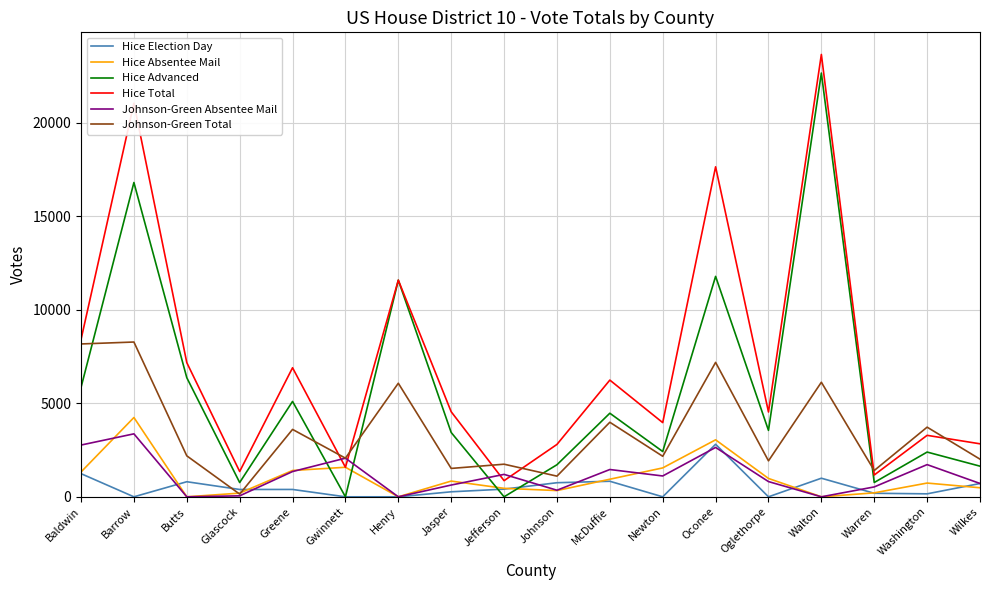

The Hice Election Day series shows 1249 at Newton. True or false?

False